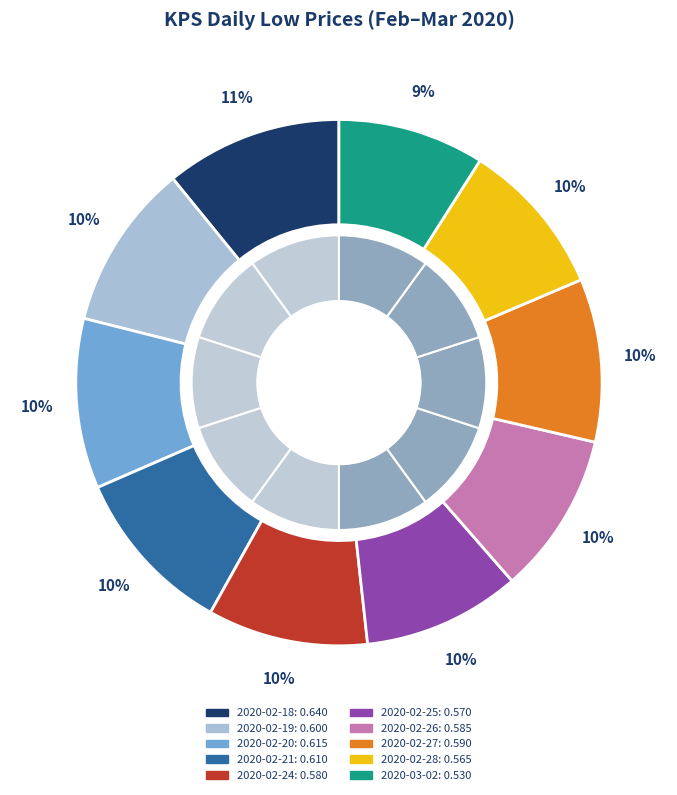

The 2020-02-21 slice represents 10% of the pie. True or false?

True